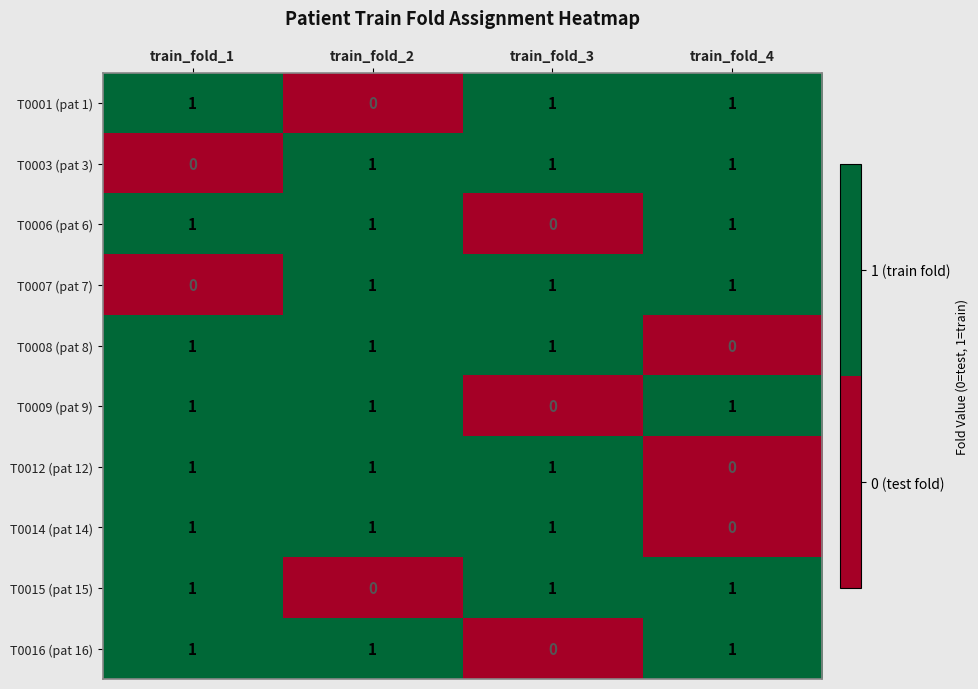

What is the spread (max minus min) of values at train_fold_3?

1